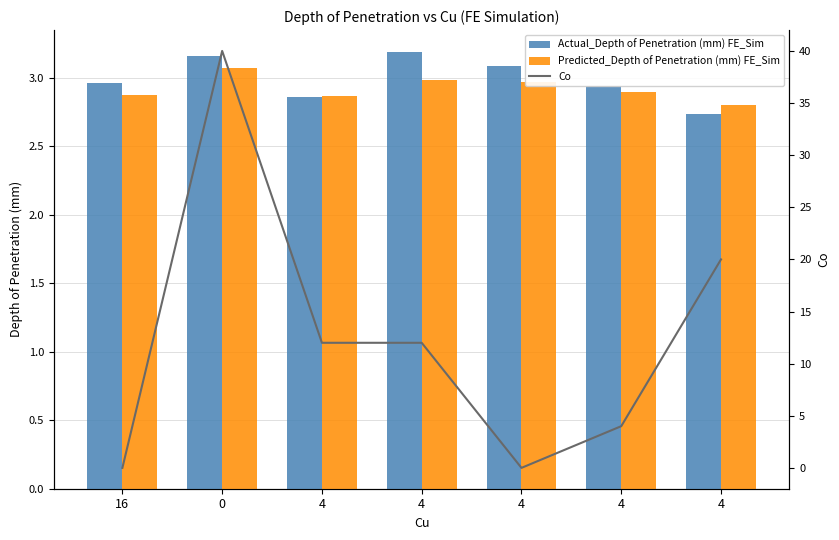

Which series has the largest total across all categories?

Co